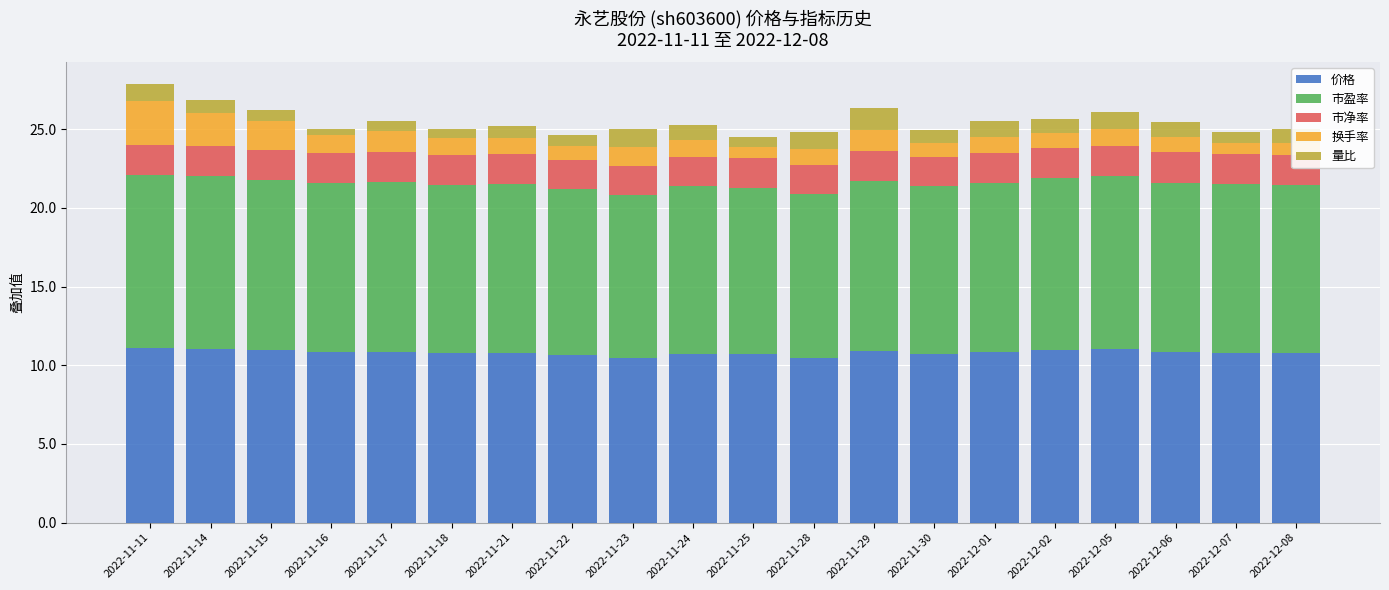

True or false: 价格 has a value of 7.4 at 2022-11-15.

False